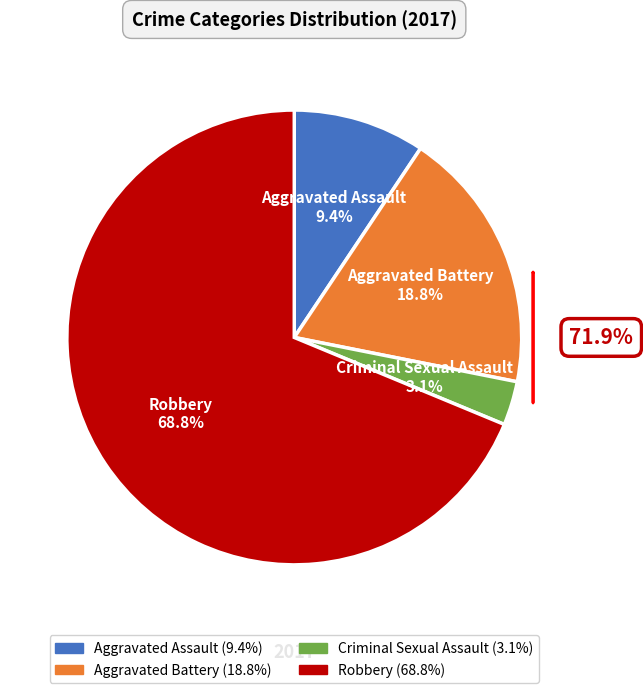

To the nearest percent, what is the combined percentage of Aggravated Battery and Aggravated Assault?

28%